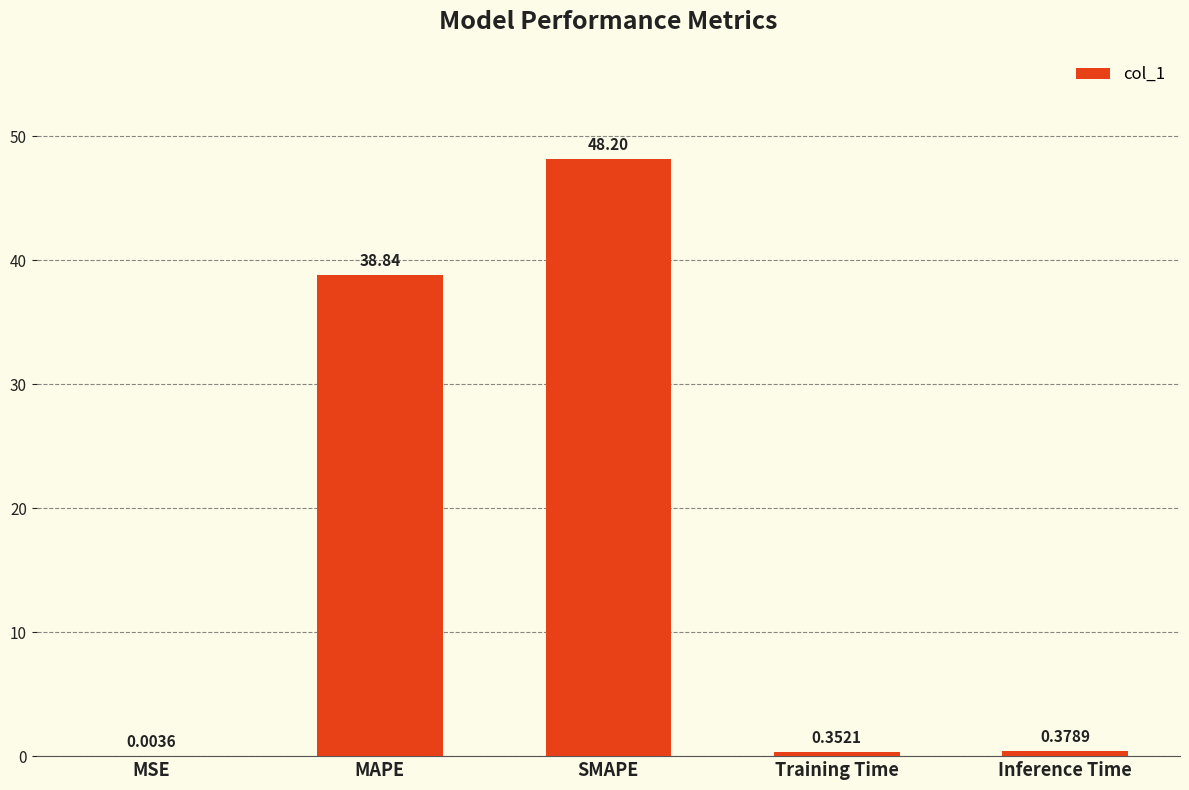

Are the bars horizontal?

No